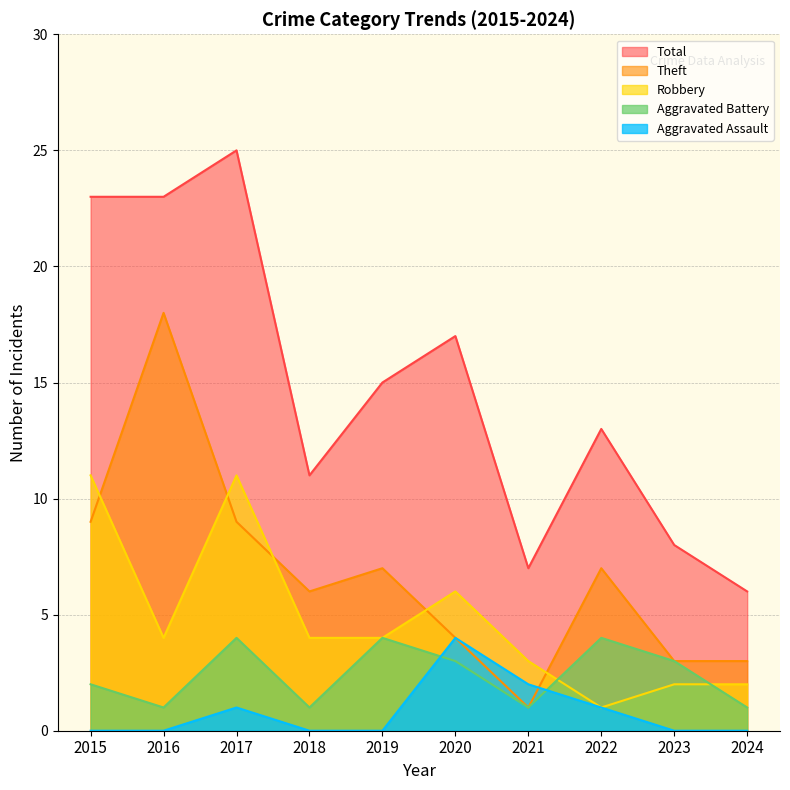

The Theft series shows 7 at 2022. True or false?

True